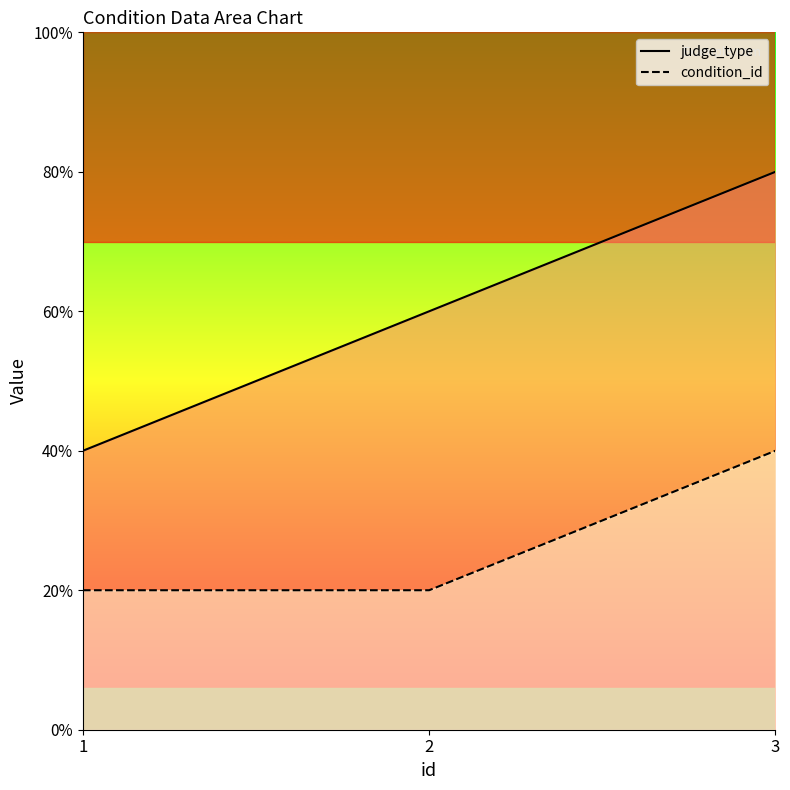

Rank the series by their maximum value, from lowest to highest.

condition_id, judge_type